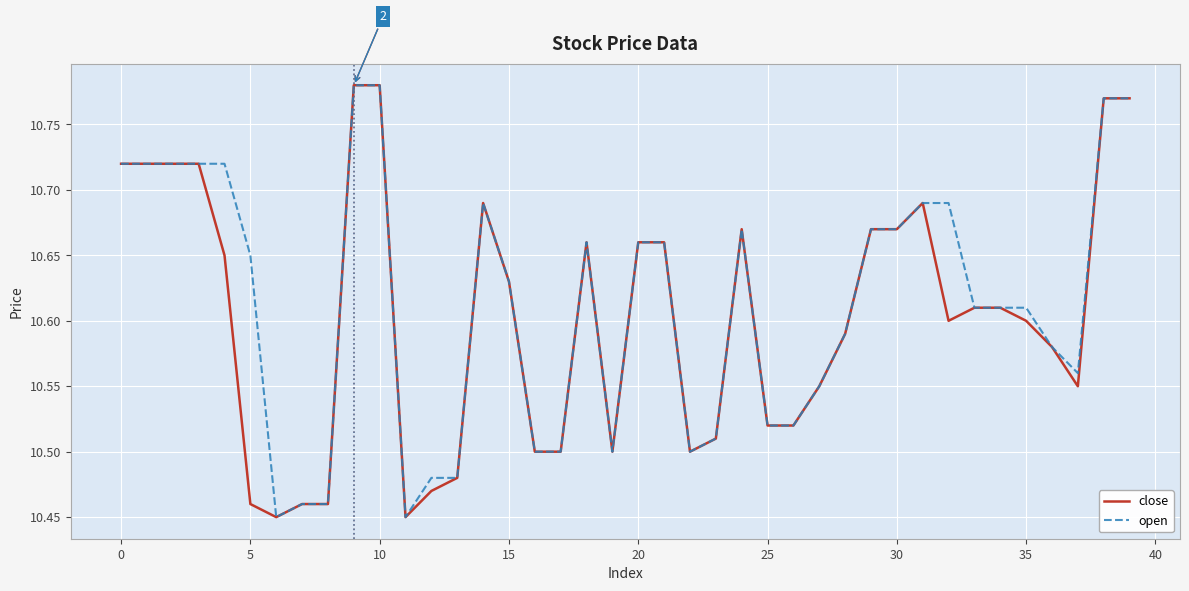

How many open values are between 10 and 11?

40